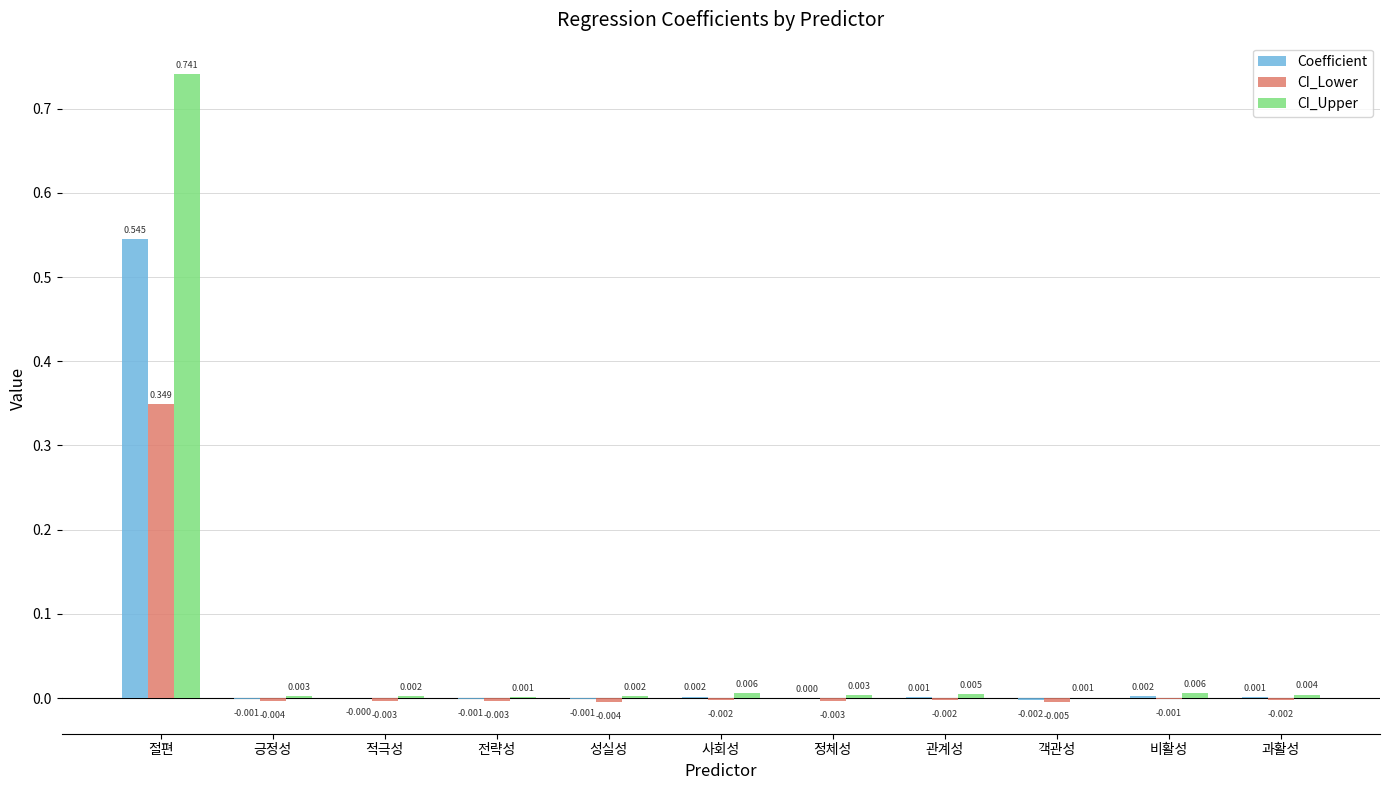

At which category is the sum across all series the highest?

절편